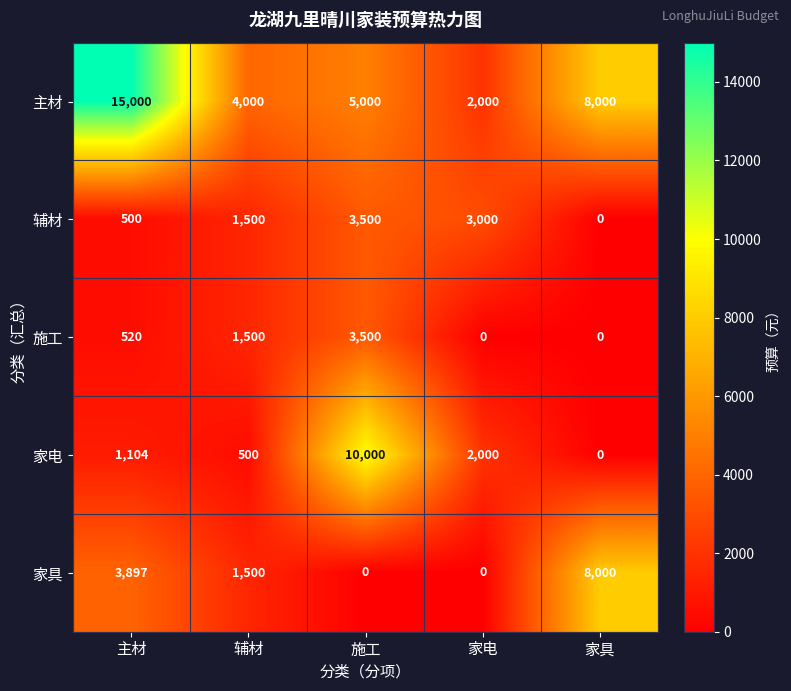

True or false: 家具 has a value of 3897 at 主材.

True